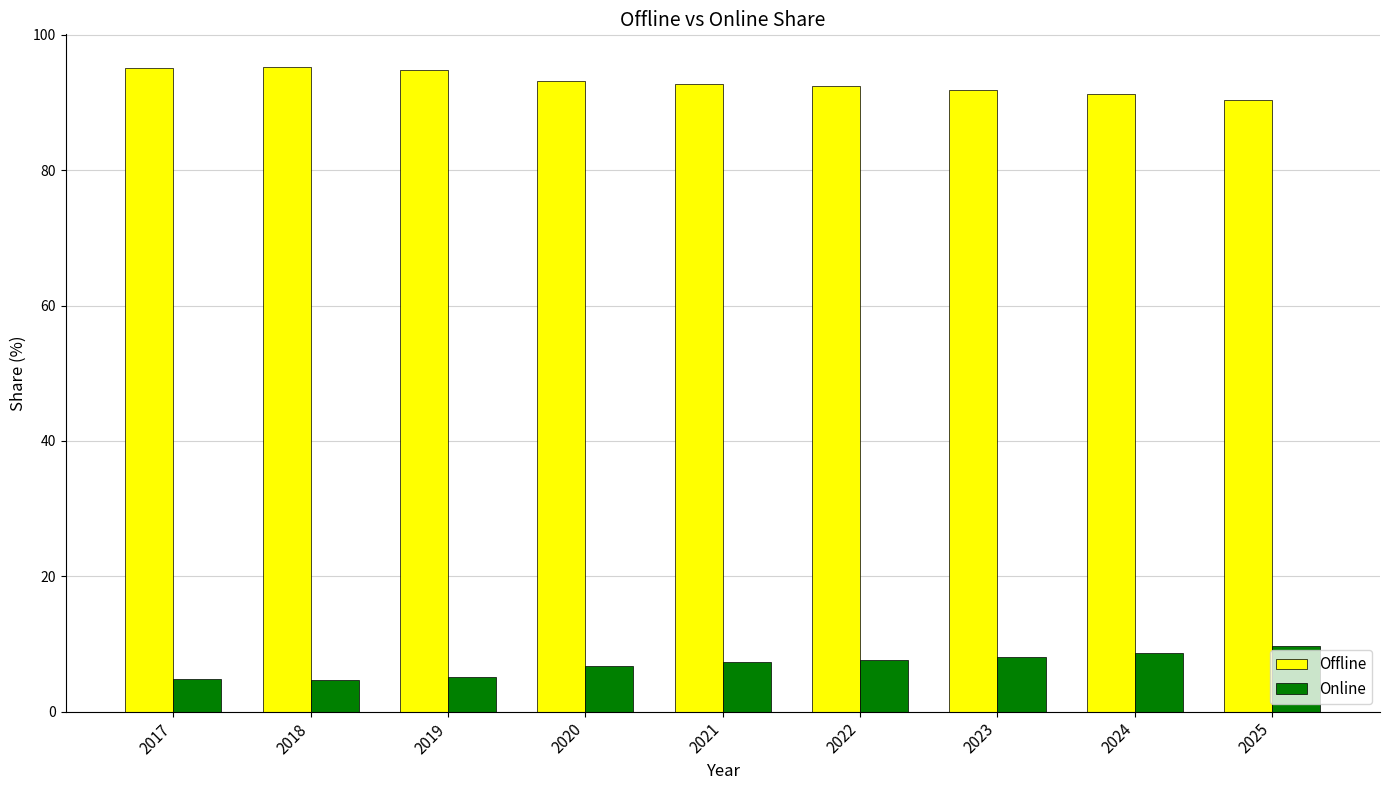

Are the bars grouped side by side (vs. stacked)?

Yes